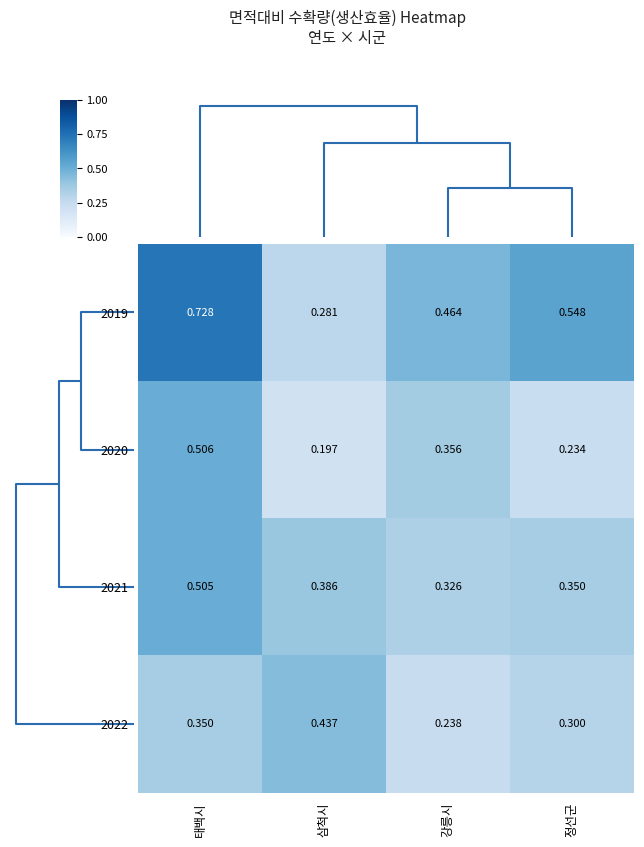

At which label is 2022 closest to 0?

강릉시